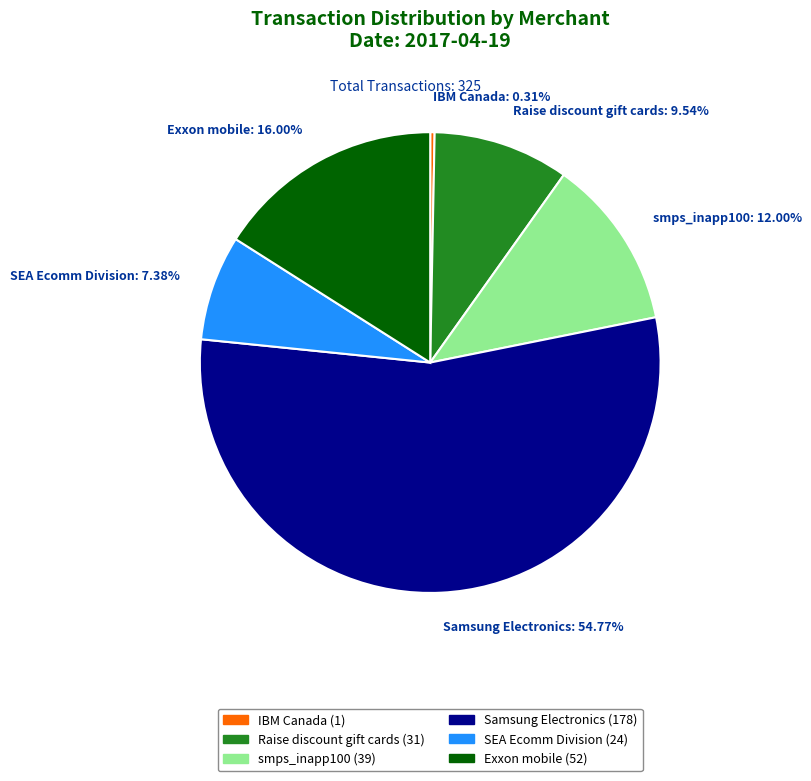

To the nearest percent, what percentage of the pie is Samsung Electronics?

55%